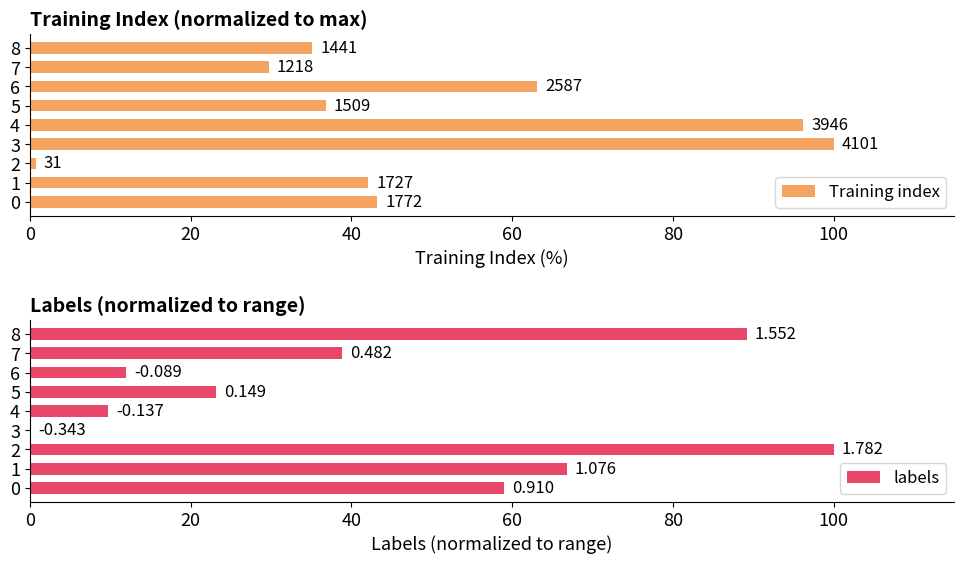

What is the spread (max minus min) of values at 0?

15.7